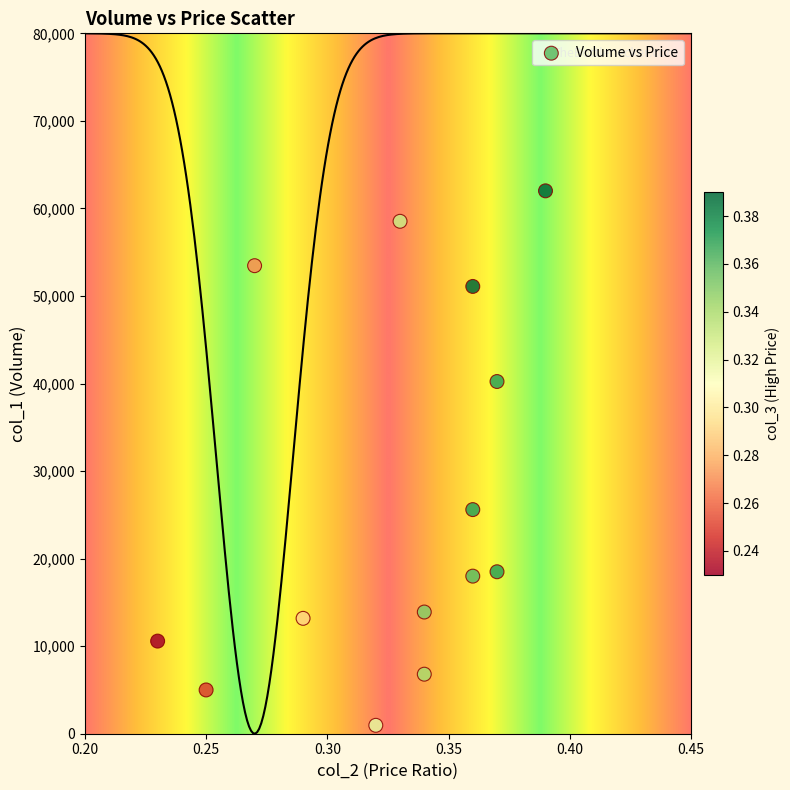

What is the range of Y values (max minus min)?

61050